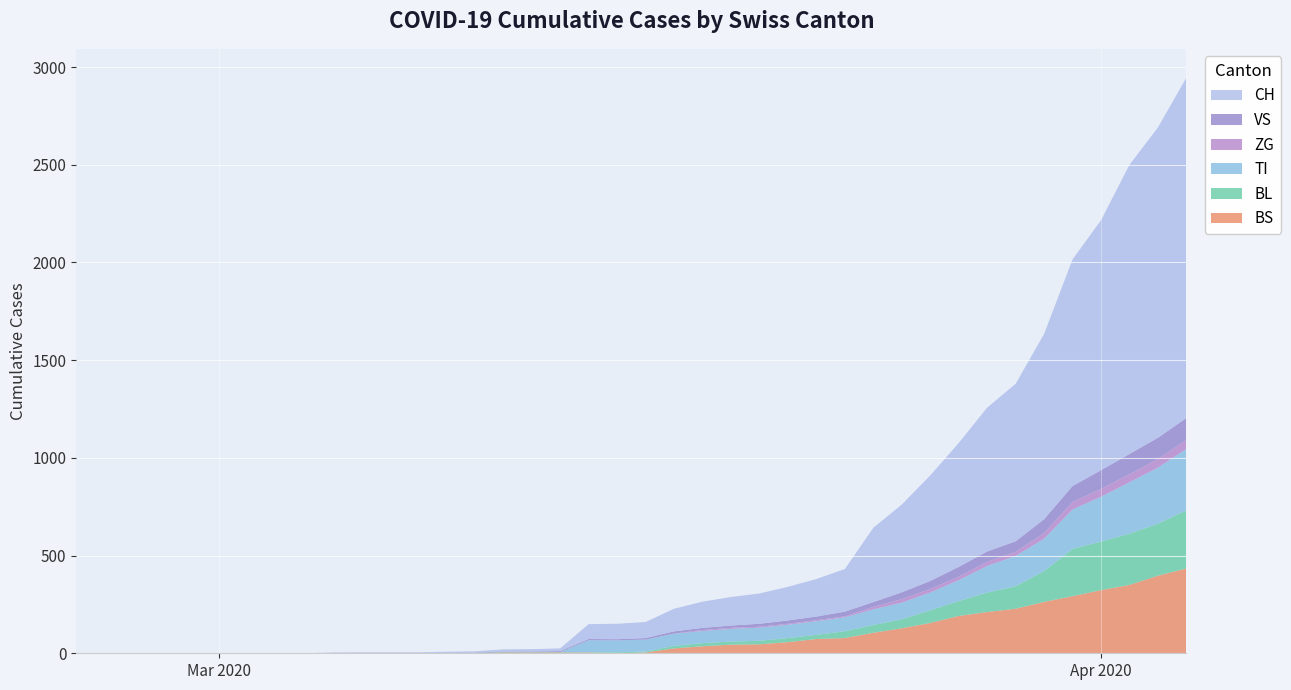

Reading left to right, what are all the values shown in this chart?

CH: 0	0	0	0	0	0	0	0	0	2	3	3	3	5	6	11	12	14	76	79	82	116	134	146	155	172	192	218	380	449	540	634	736	806	948	1160	1279	1480	1588	1742
VS: 0	0	0	0	0	0	0	0	0	2	2	2	2	2	2	3	3	5	6	6	8	11	11	12	15	17	19	24	25	35	41	50	53	54	71	81	96	104	109	112
ZG: 0	0	0	0	0	0	0	0	0	0	0	0	0	0	0	0	0	0	0	0	0	1	5	5	5	5	5	5	12	18	18	18	21	21	29	39	40	41	44	46
BL: 0	0	0	0	0	0	0	0	0	0	0	0	0	1	2	2	2	2	2	5	5	13	16	16	18	21	21	35	40	46	65	76	100	115	158	242	249	262	266	298
TI: 0	0	0	0	0	0	0	0	0	0	0	0	0	0	0	0	0	0	61	61	61	62	62	65	67	68	70	71	80	85	91	107	136	155	165	202	229	263	287	314
BS: 0	0	0	0	0	0	0	0	0	0	0	0	0	0	0	4	4	4	4	0	4	25	36	44	46	57	73	78	105	128	155	191	211	228	263	292	323	350	397	434